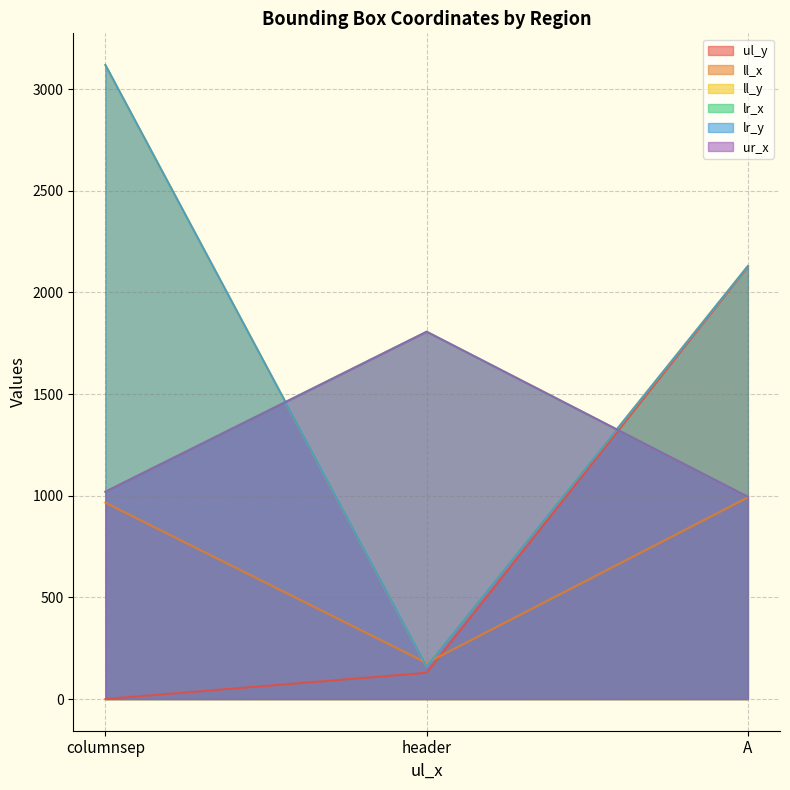

What are all the series names shown in the legend?

ul_y, ll_x, ll_y, lr_x, lr_y, ur_x